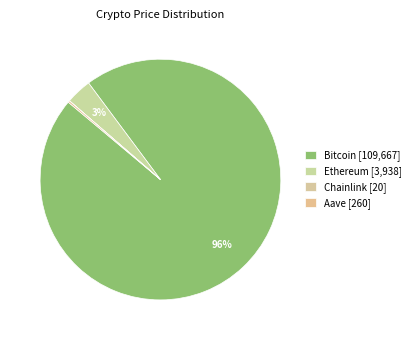

How many segments does this pie chart have?

4